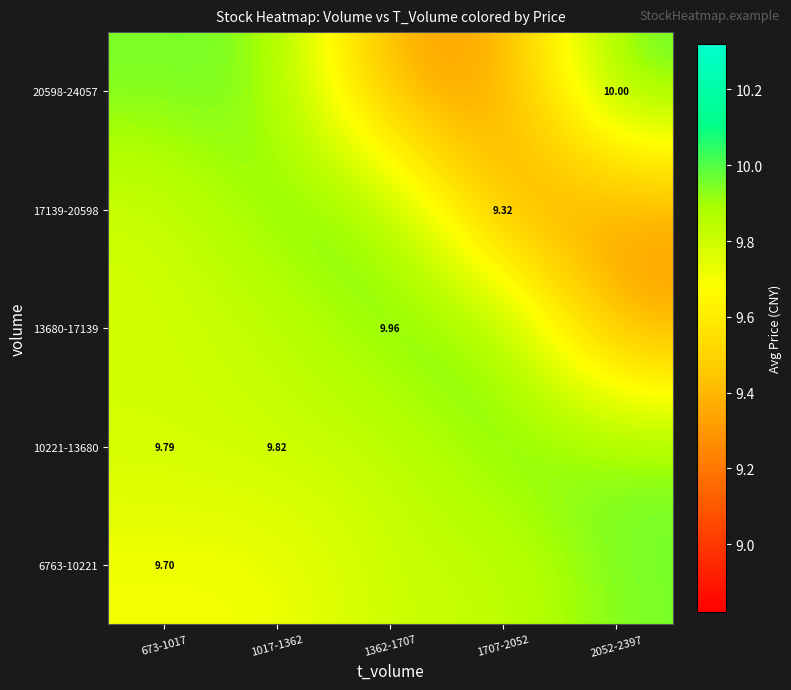

Is the value of 17139-20598 at 1707-2052 greater than the value of 6763-10221 at 673-1017?

No